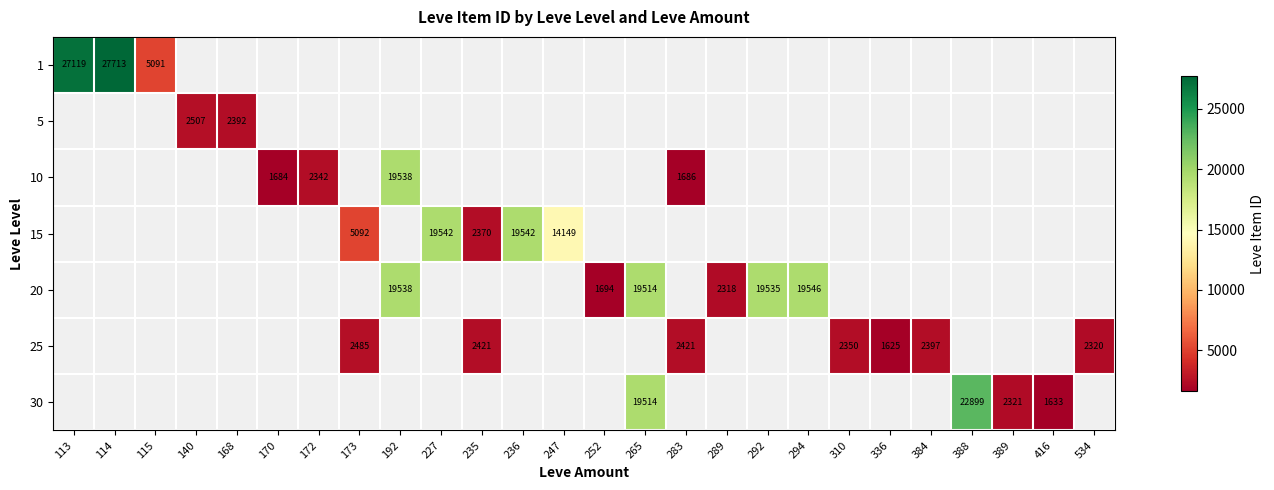

Count the number of categories in the chart.

26